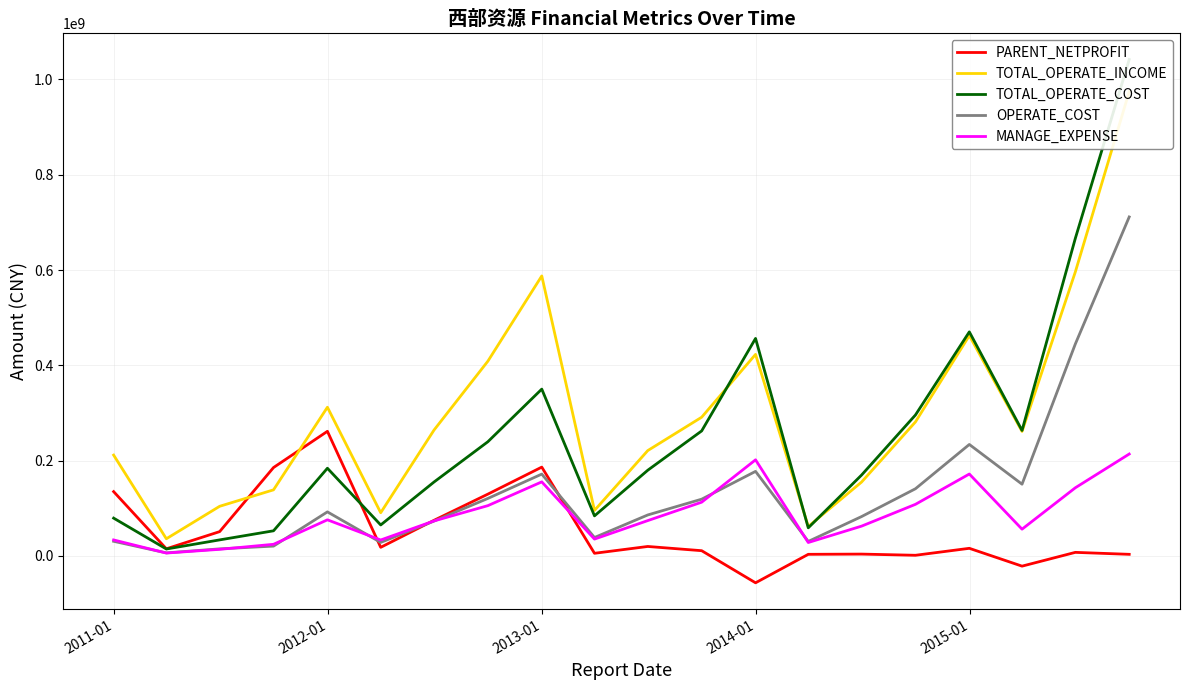

How many data points in PARENT_NETPROFIT are above 16026315?

10